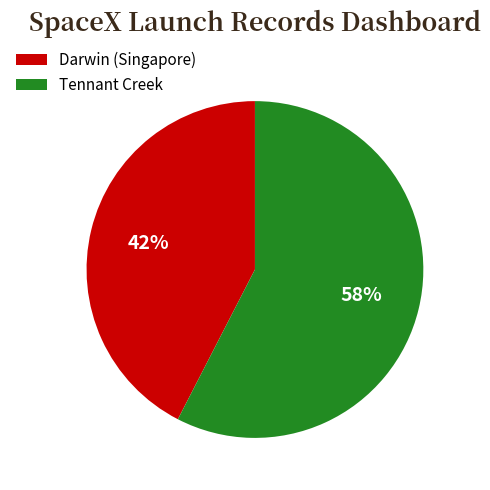

Is the sum of Tennant Creek and Darwin (Singapore) greater than half?

Yes